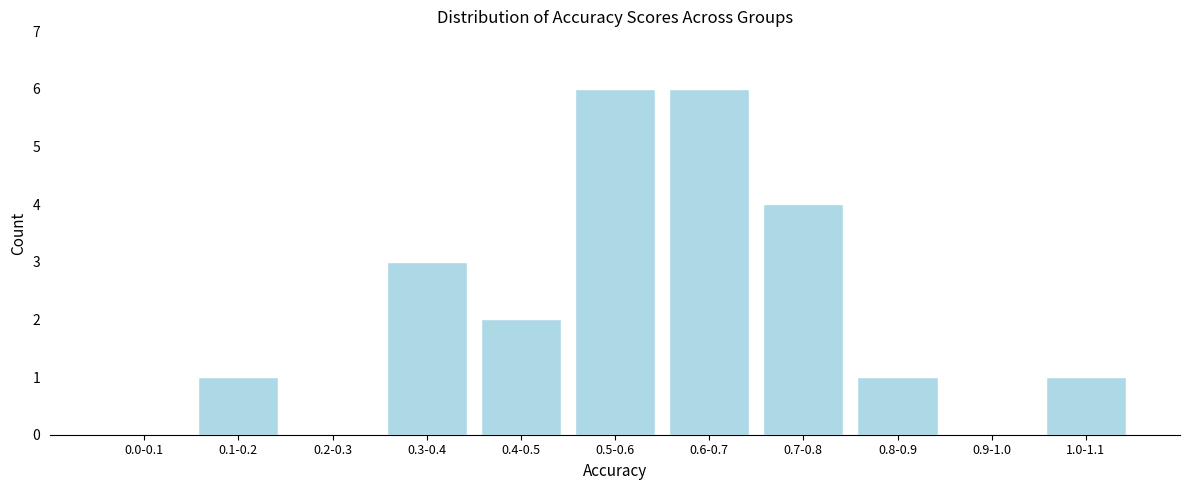

Reading left to right, what are all the values shown in this chart?

0.0-0.1=0	0.1-0.2=1	0.2-0.3=0	0.3-0.4=3	0.4-0.5=2	0.5-0.6=6	0.6-0.7=6	0.7-0.8=4	0.8-0.9=1	0.9-1.0=0	1.0-1.1=1